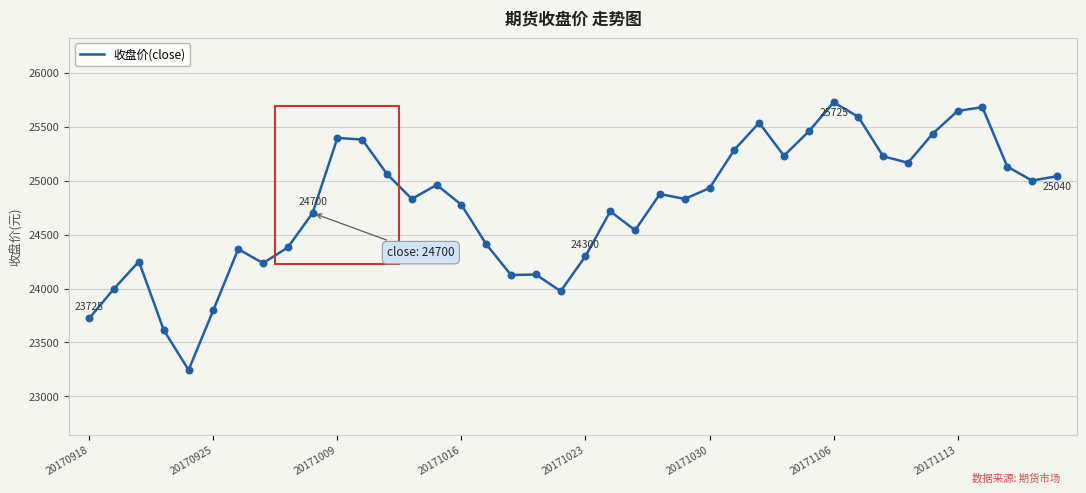

What is the smallest value displayed?

23245